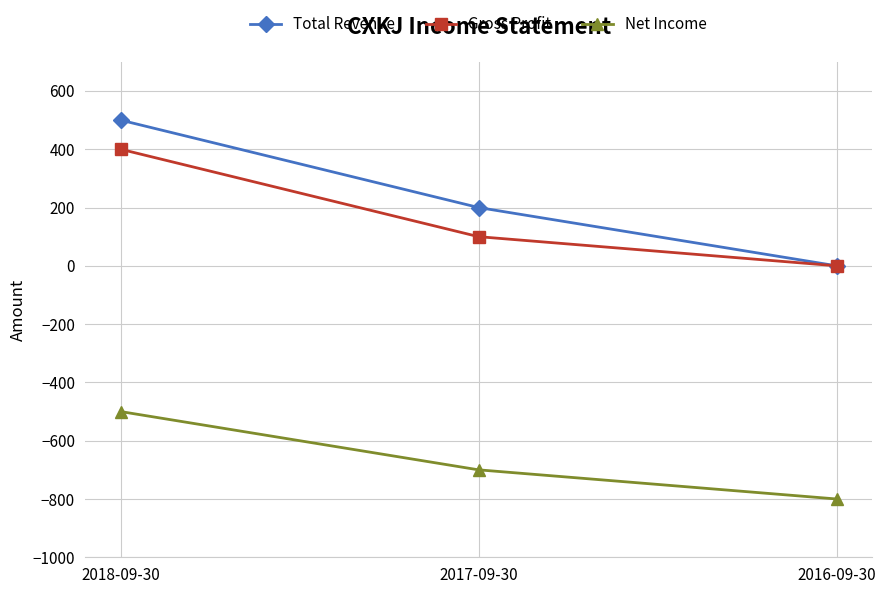

How many Net Income values are between -800 and -500?

3